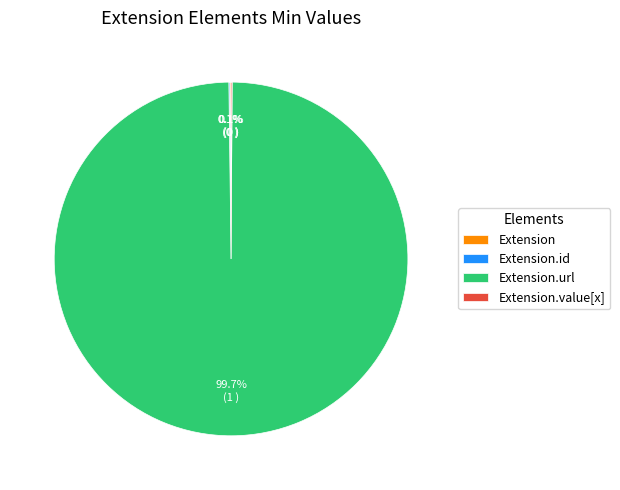

Does any single category account for the majority?

Yes